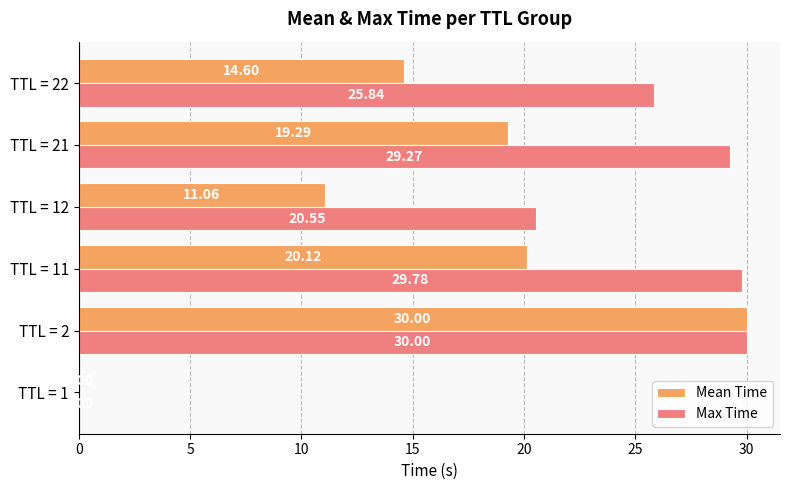

At which category is the sum across all series the highest?

TTL = 2